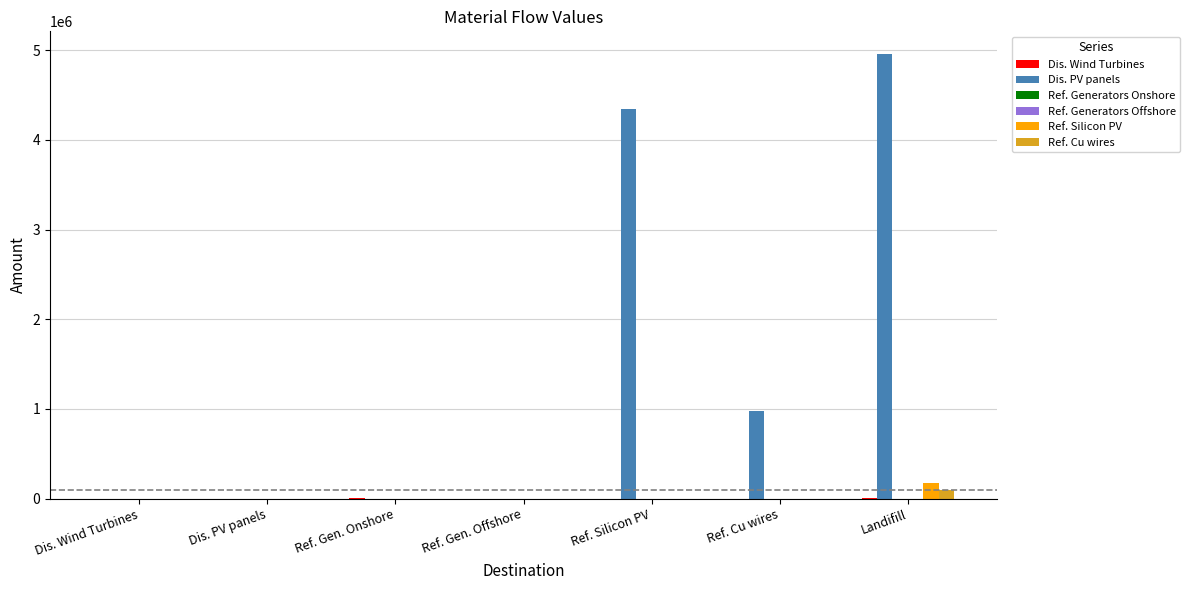

Which series has the largest total across all categories?

Dis. PV panels